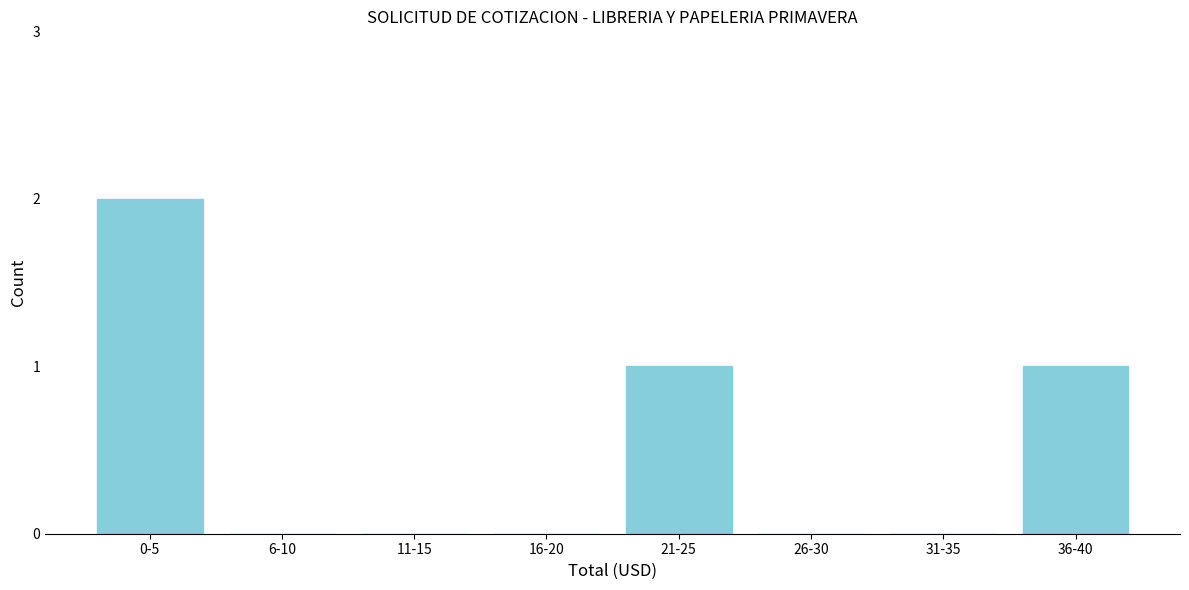

Reading right to left, transcribe all the data shown in this chart.

36-40=1	31-35=0	26-30=0	21-25=1	16-20=0	11-15=0	6-10=0	0-5=2